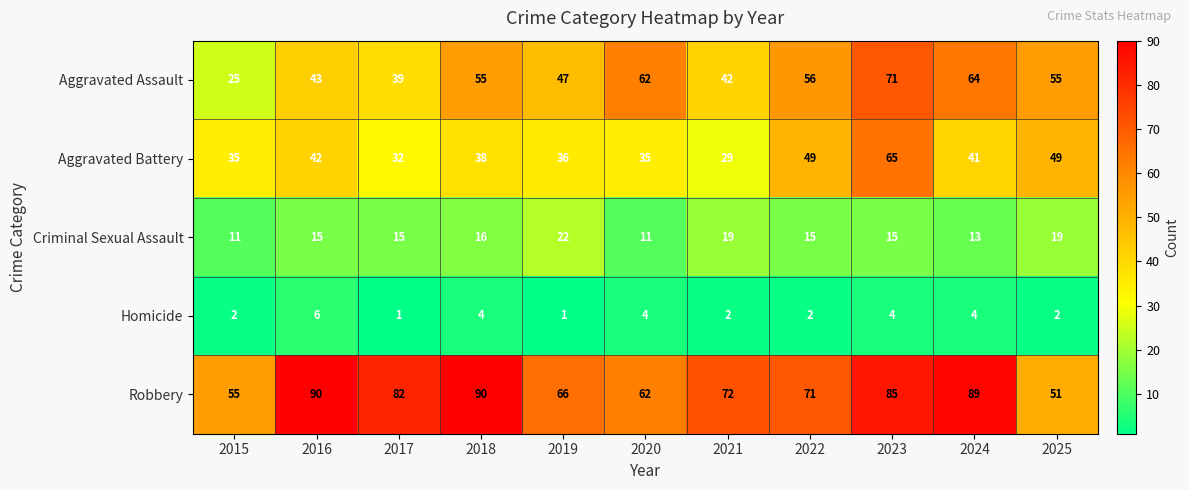

The Aggravated Assault series shows 56 at 2022. True or false?

True